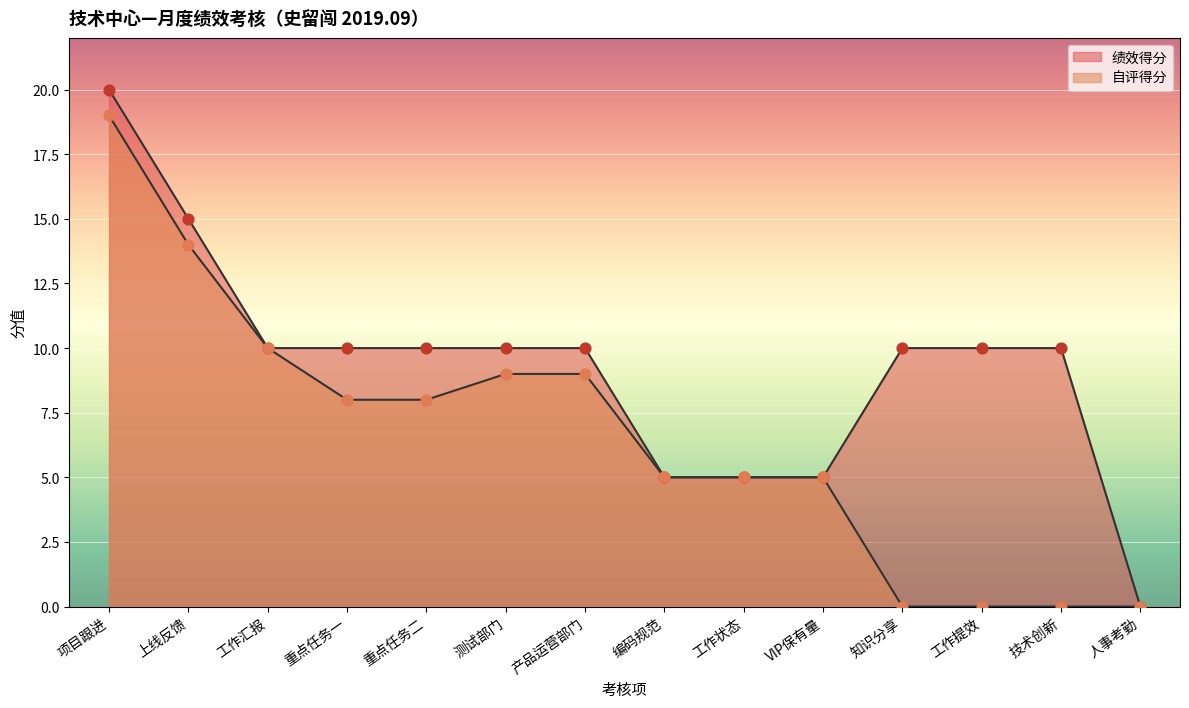

What are all the series names shown in the legend?

自评得分, 绩效得分